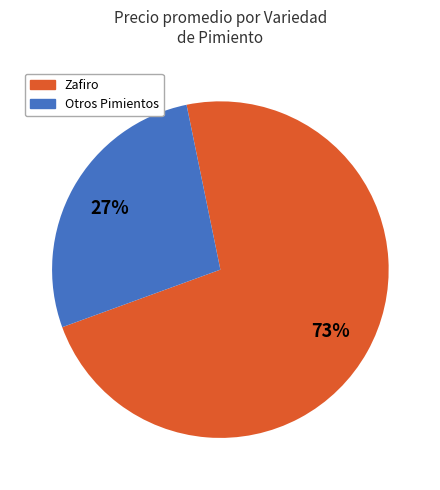

To the nearest percent, what is the average slice percentage?

50%